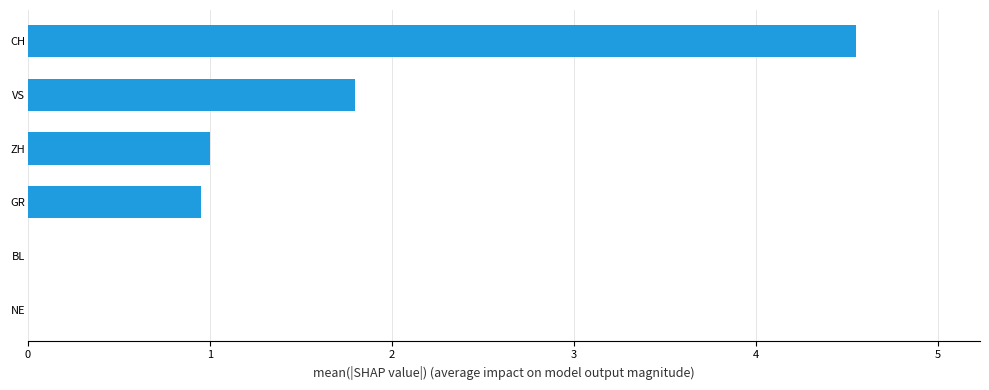

How many data points does each series have?

6